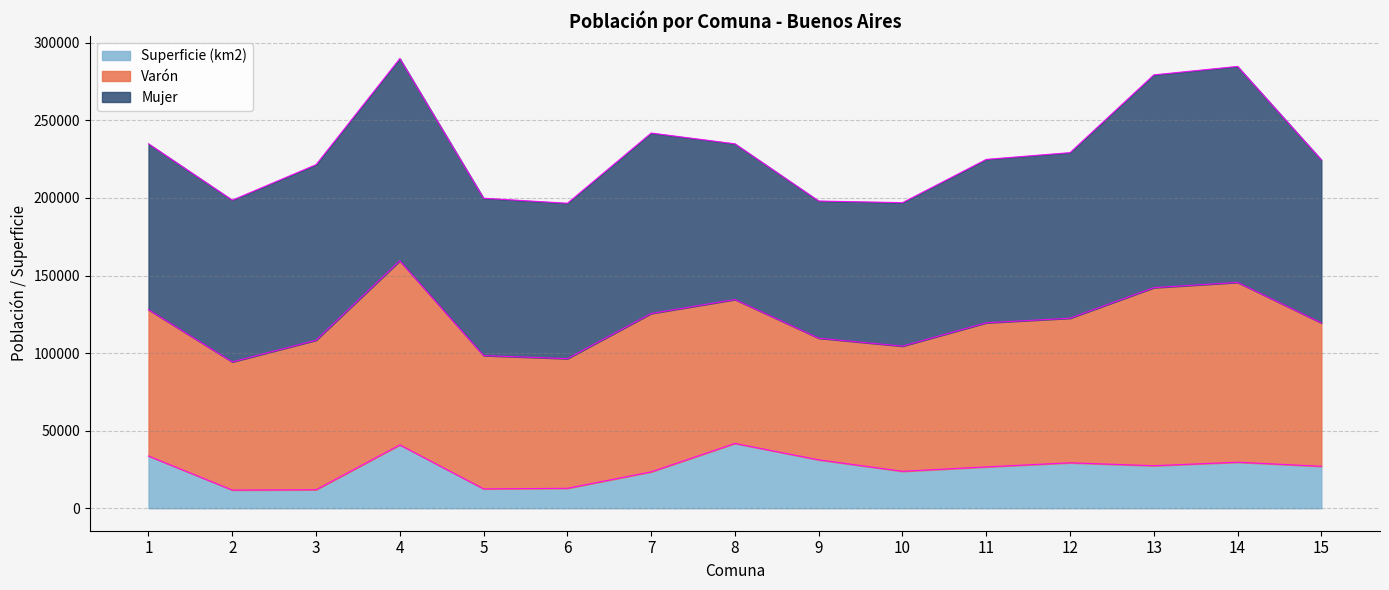

What is the difference between the Superficie (km2) values at 6 and 8?

28917.2